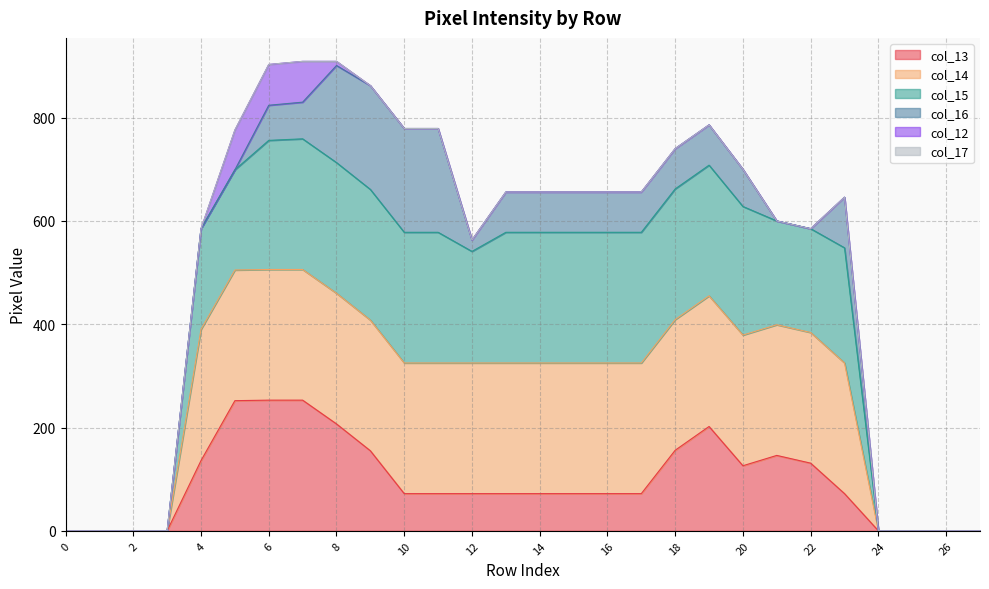

How many data points in col_13 are less than 72?

8